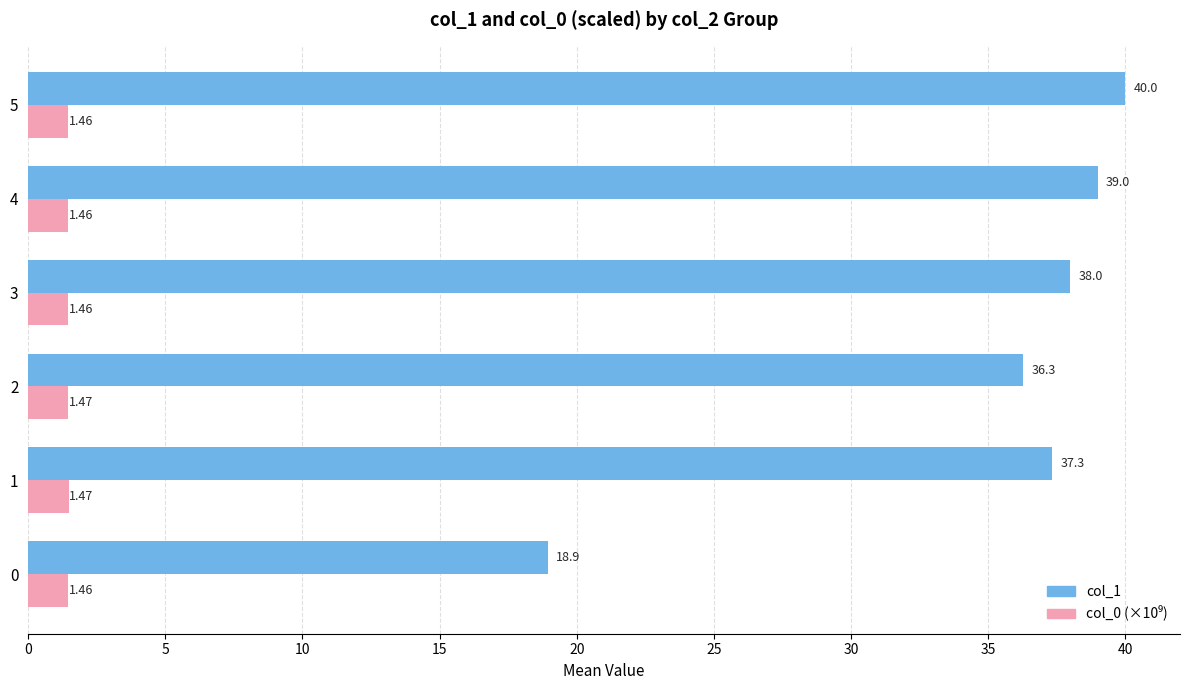

At which label is col_1 closest to 29?

2